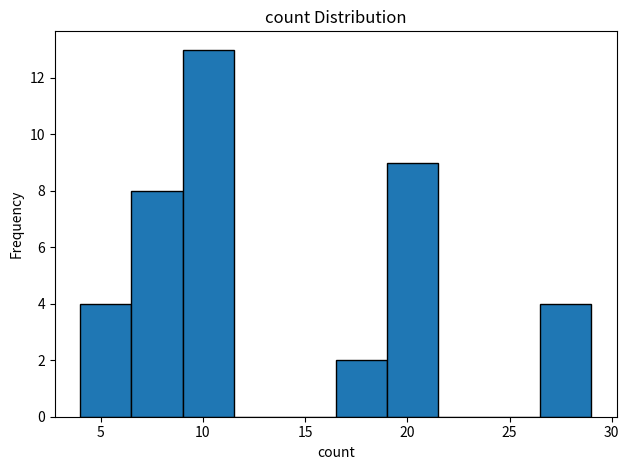

Reading left to right, list every bar in this chart as the range it spans on the x-axis followed by its height. The values are not printed on the chart, so give them approximately, as read against the axis.

4.0 to 6.5: 4
6.5 to 9.0: 8
9.0 to 11.5: 13
11.5 to 14.0: 0
14.0 to 16.5: 0
16.5 to 19.0: 2
19.0 to 21.5: 9
21.5 to 24.0: 0
24.0 to 26.5: 0
26.5 to 29.0: 4